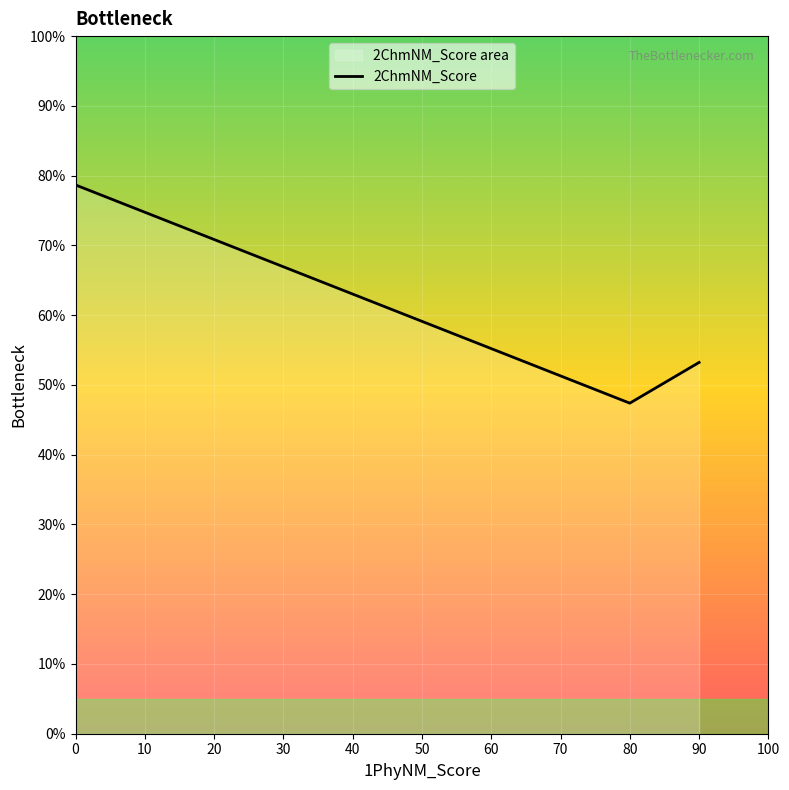

Rank the categories by value from highest to lowest.

0, 10, 20, 30, 40, 50, 60, 90, 70, 80